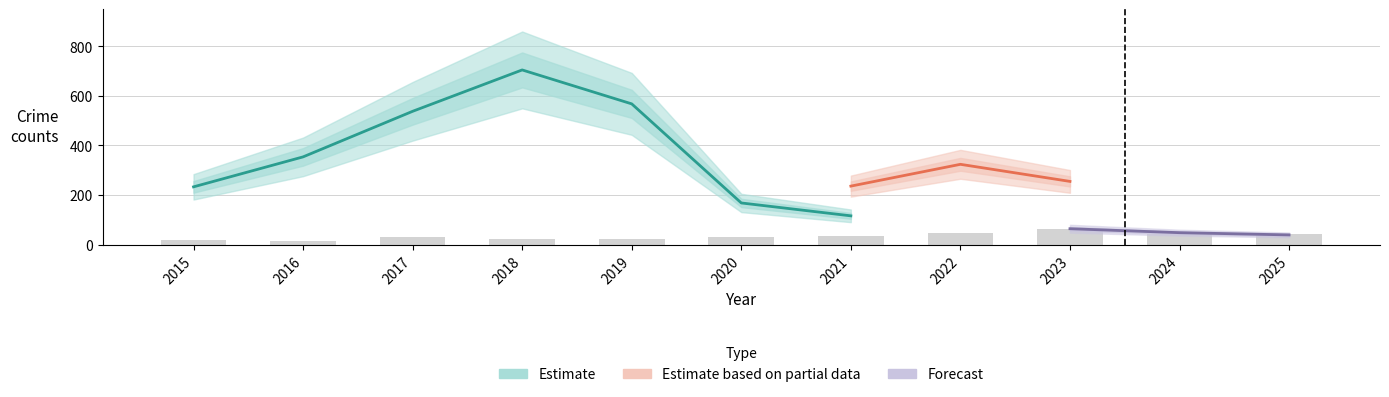

What is the value of the Robbery bar at the 9th from the left?

64